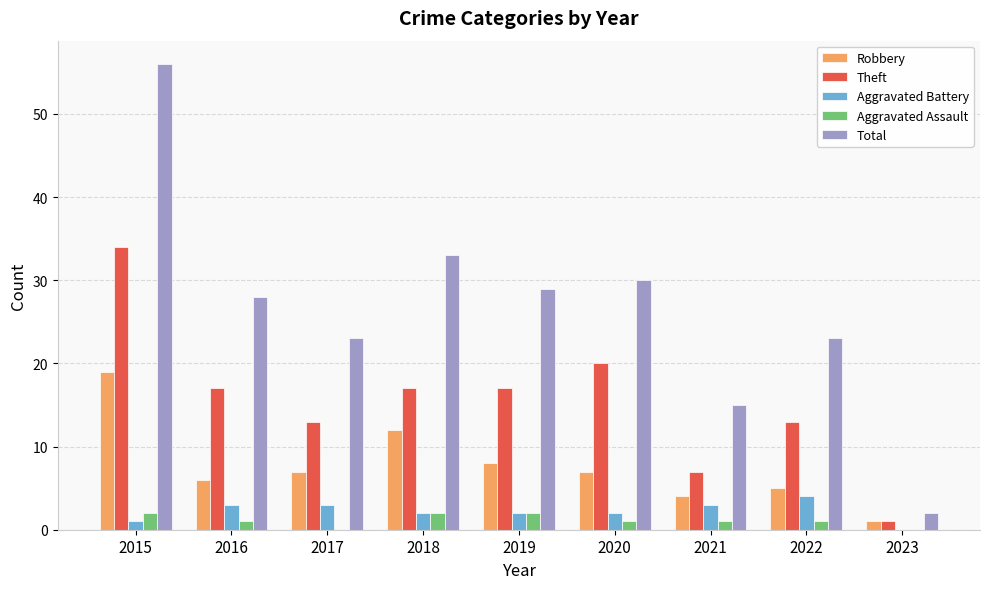

Count the Aggravated Battery values in the range 2 to 3.

6